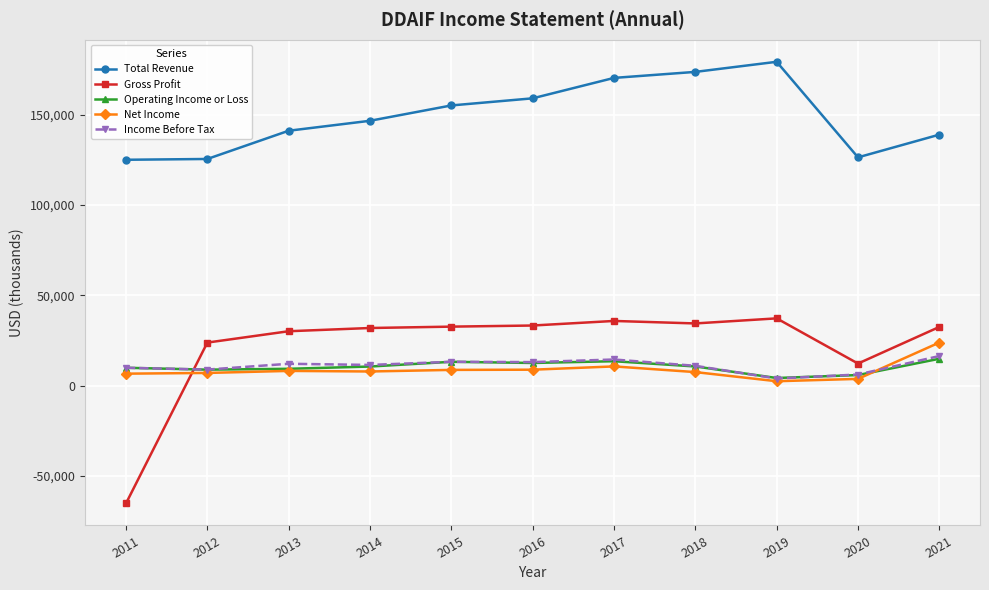

Between which two adjacent categories do Net Income and Gross Profit first intersect?

2011 and 2012